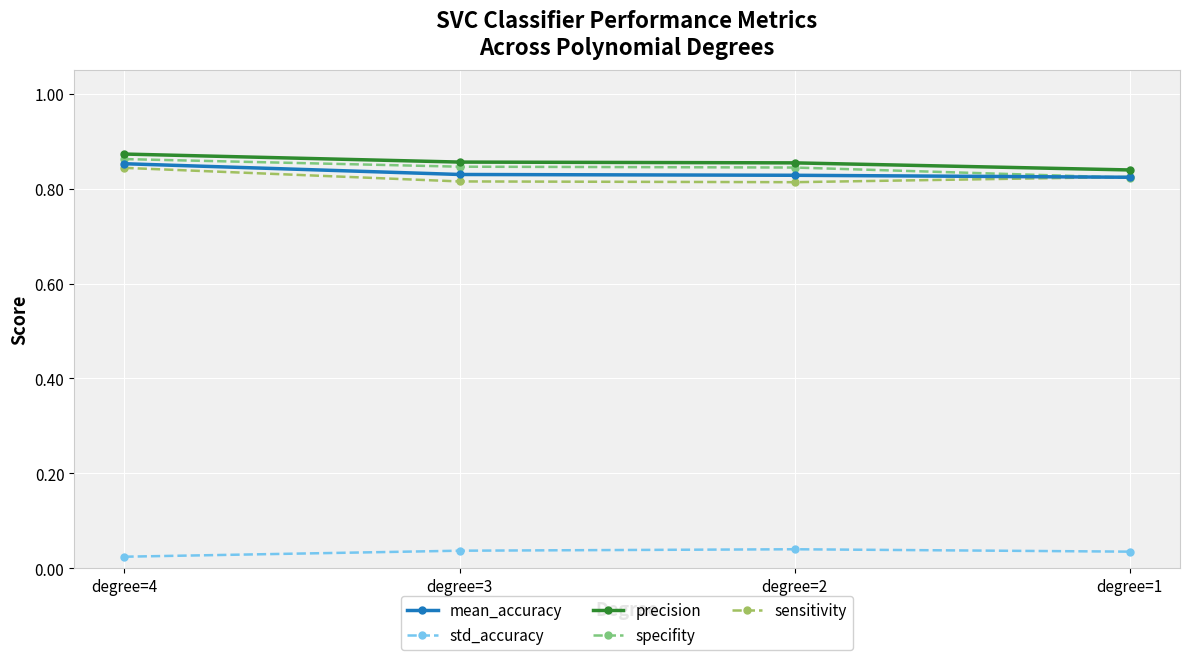

True or false: specifity and std_accuracy cross at least once.

False